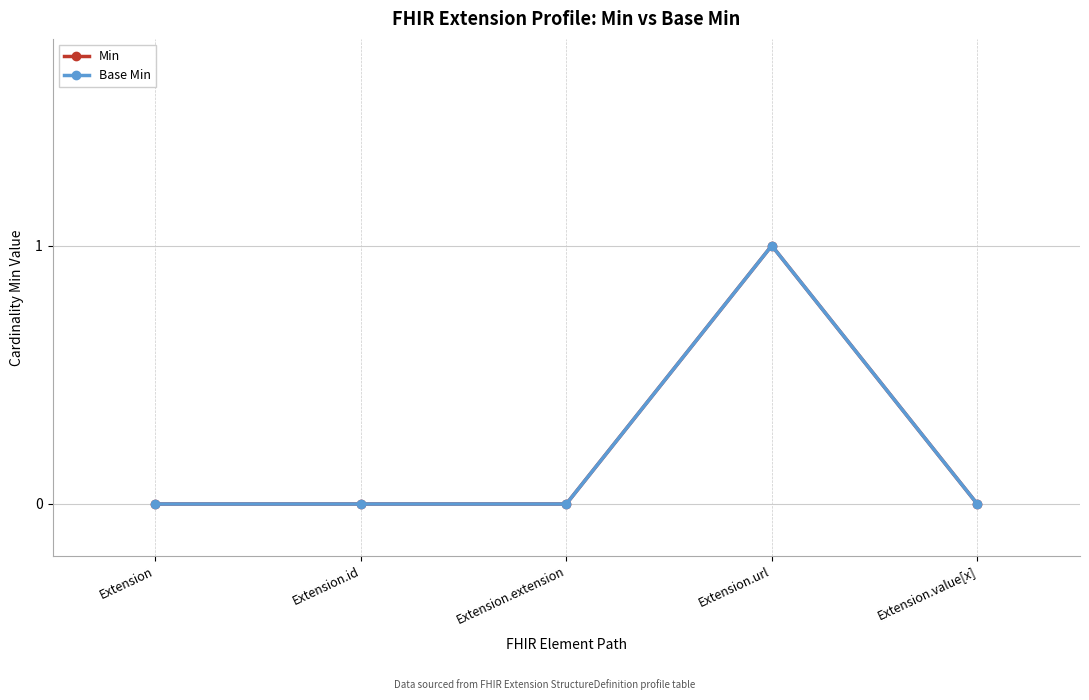

Which series has the largest total across all categories?

Min